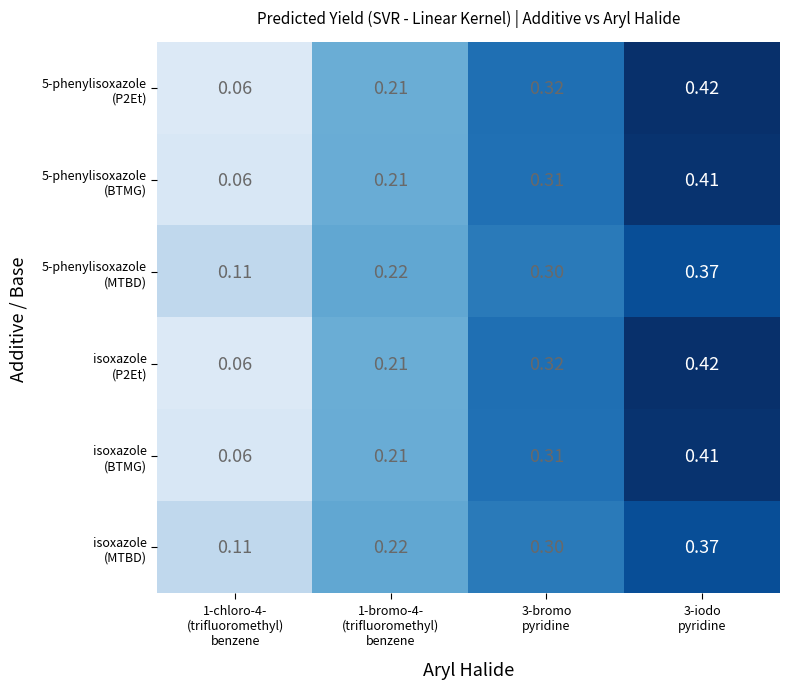

What is the total value across all series at 3-bromo
pyridine?

1.9